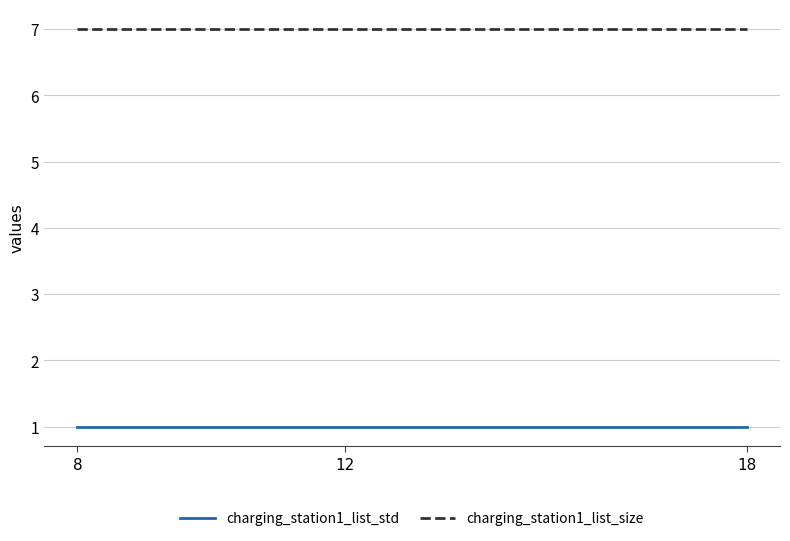

True or false: charging_station1_list_size has a value of 7 at 8.

True